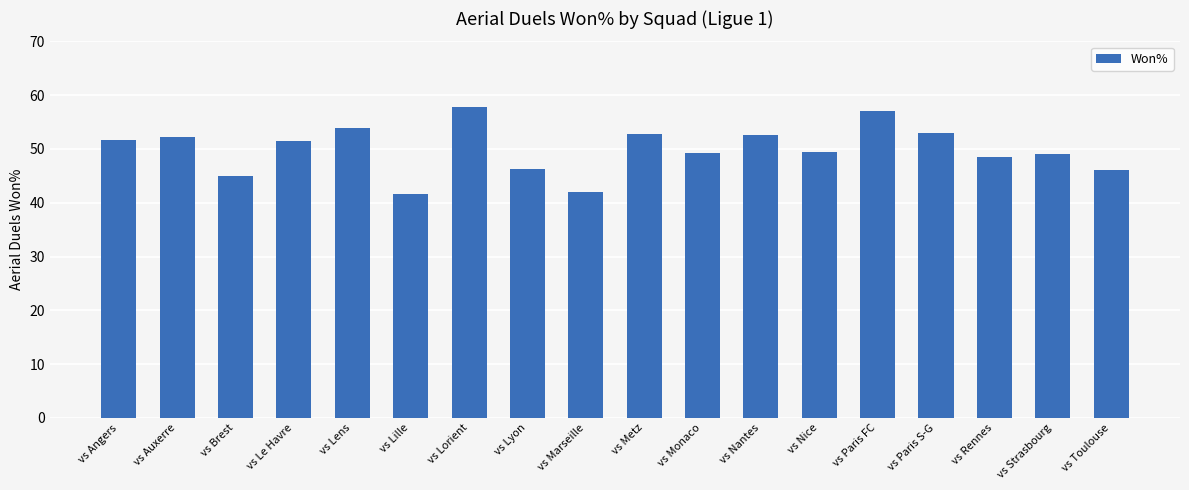

At which label does the data first exceed 51?

vs Angers